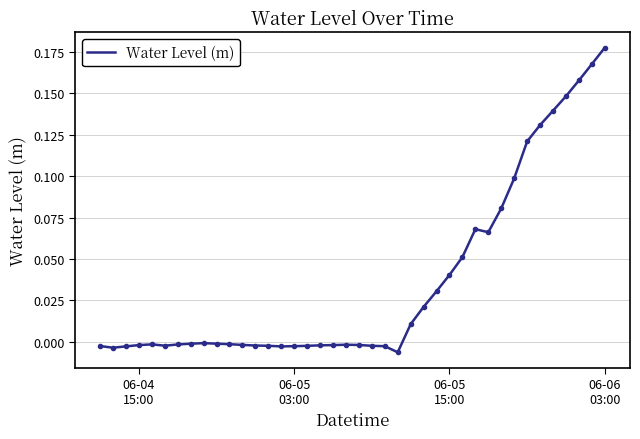

How many lines are shown in the chart?

1